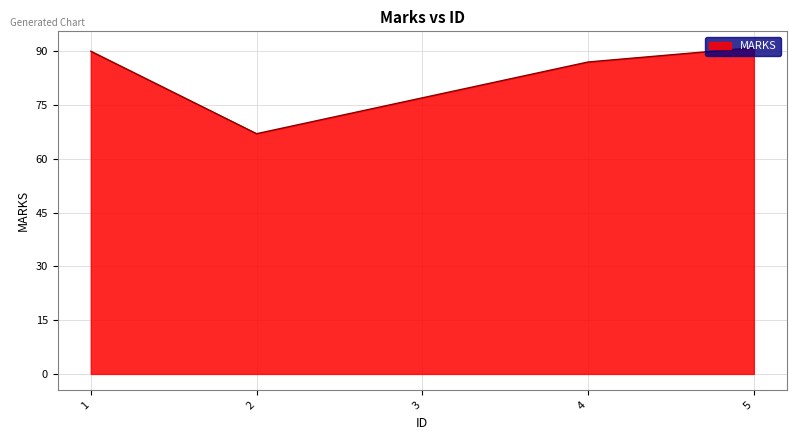

What is the change in value from 3 to 4?

+10